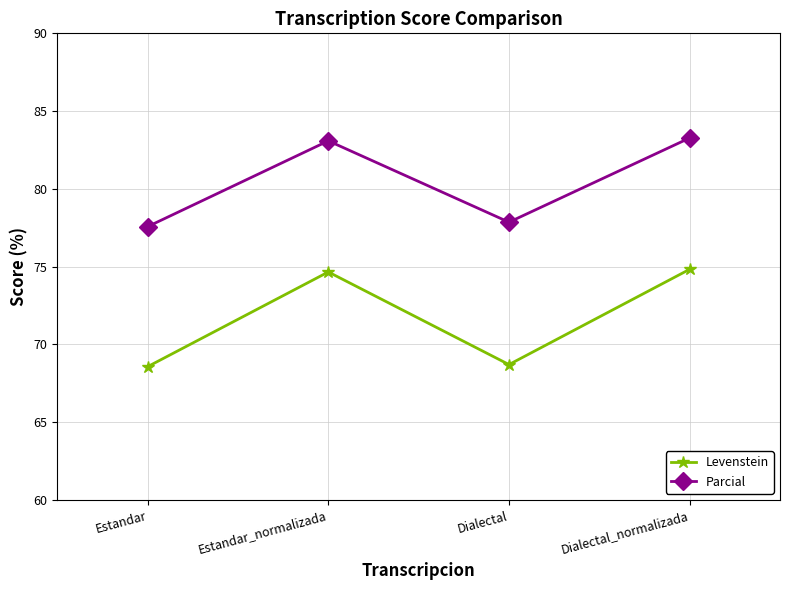

List the series in order of their overall mean, highest first.

Parcial, Levenstein